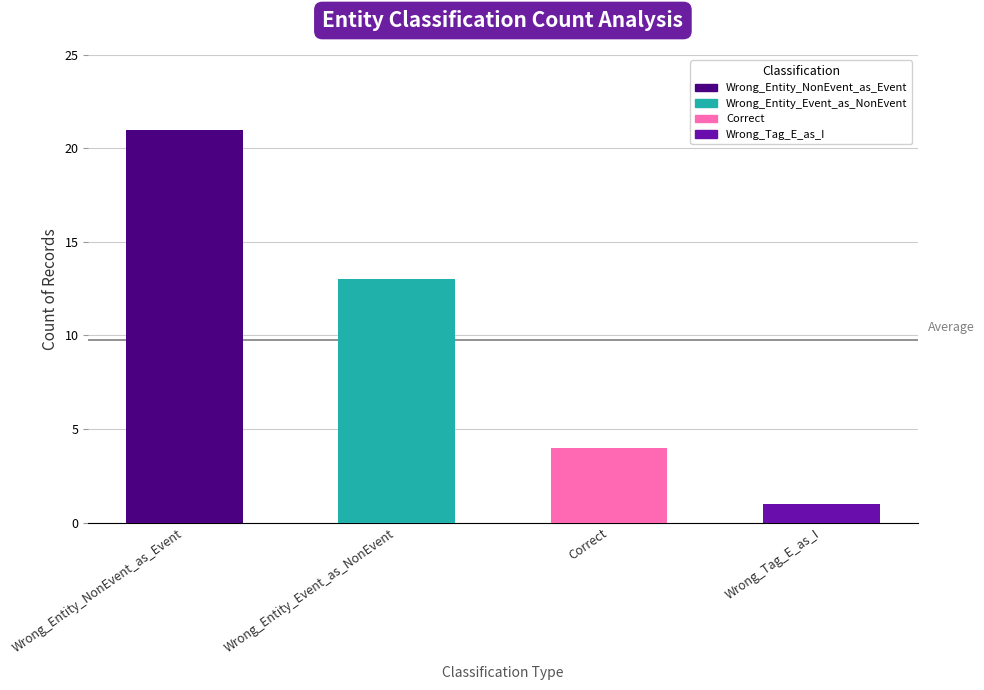

List the labels in order of value, smallest first.

Wrong_Tag_E_as_I, Correct, Wrong_Entity_Event_as_NonEvent, Wrong_Entity_NonEvent_as_Event